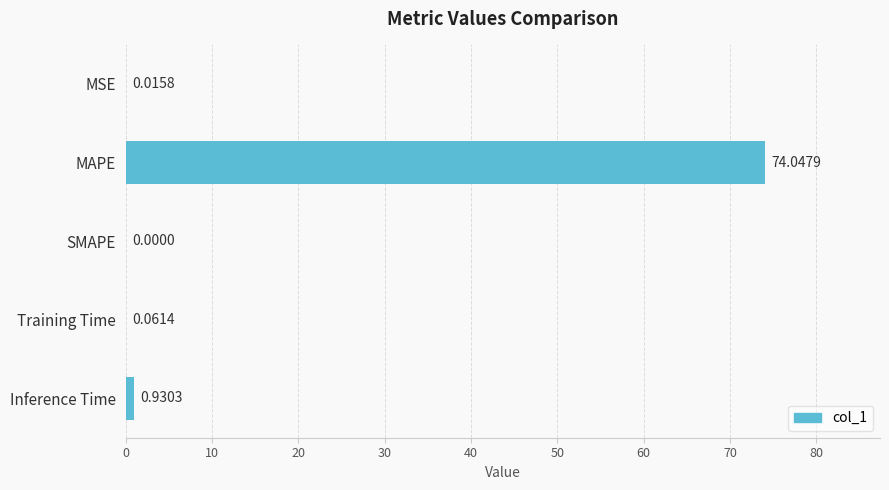

What is the sum of the values at MAPE and Training Time?

74.1